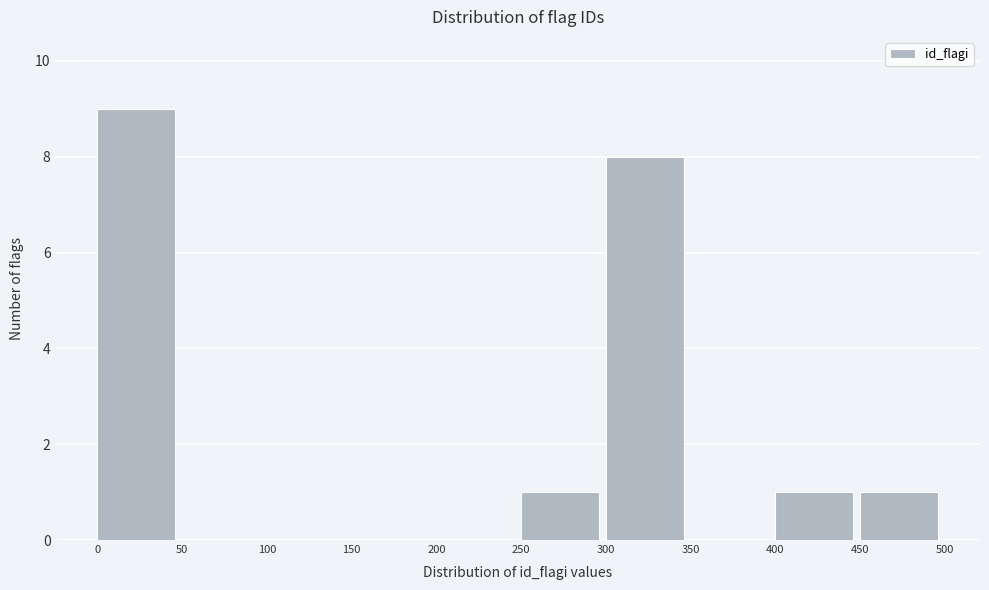

Reading left to right, list every bar in this chart as the range it spans on the x-axis followed by its height. The values are not printed on the chart, so give them approximately, as read against the axis.

0 to 50: 9
50 to 100: 0
100 to 150: 0
150 to 200: 0
200 to 250: 0
250 to 300: 1
300 to 350: 8
350 to 400: 0
400 to 450: 1
450 to 500: 1